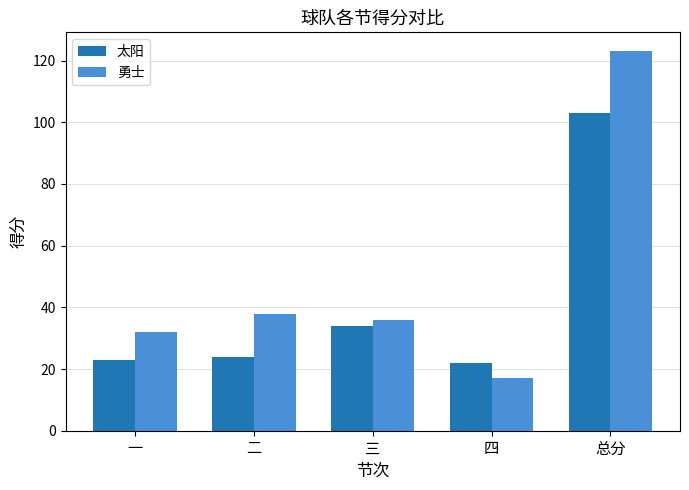

What is the label of the 1st bar from the left?

一